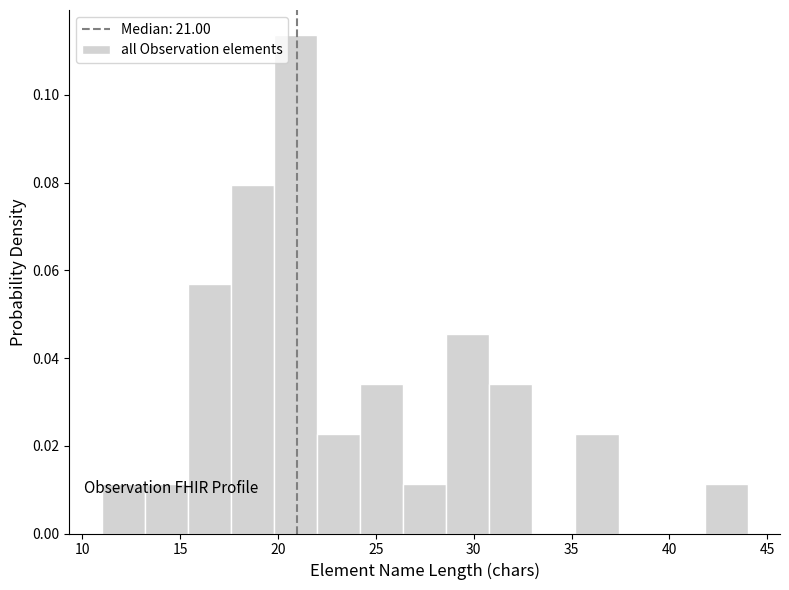

Which range on the x-axis has the tallest bar?

19.8 to 22.0